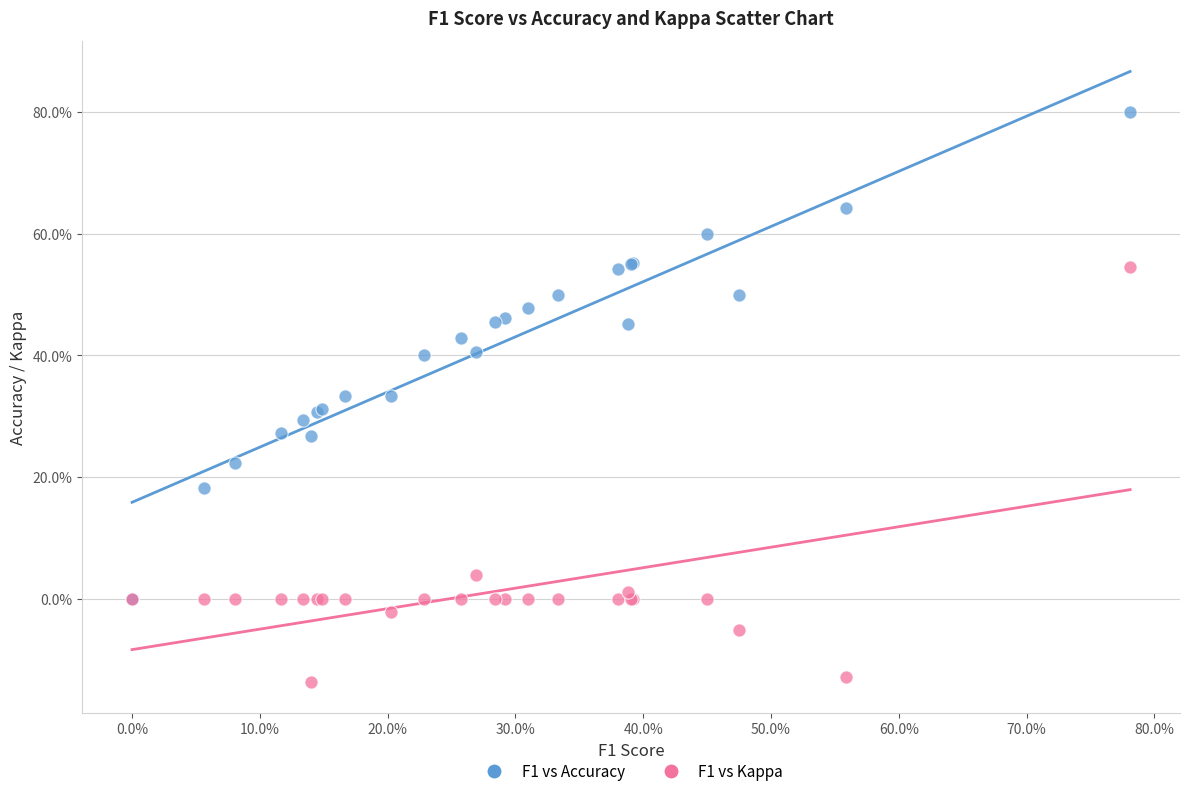

Which series reaches the maximum Y coordinate?

F1 vs Accuracy